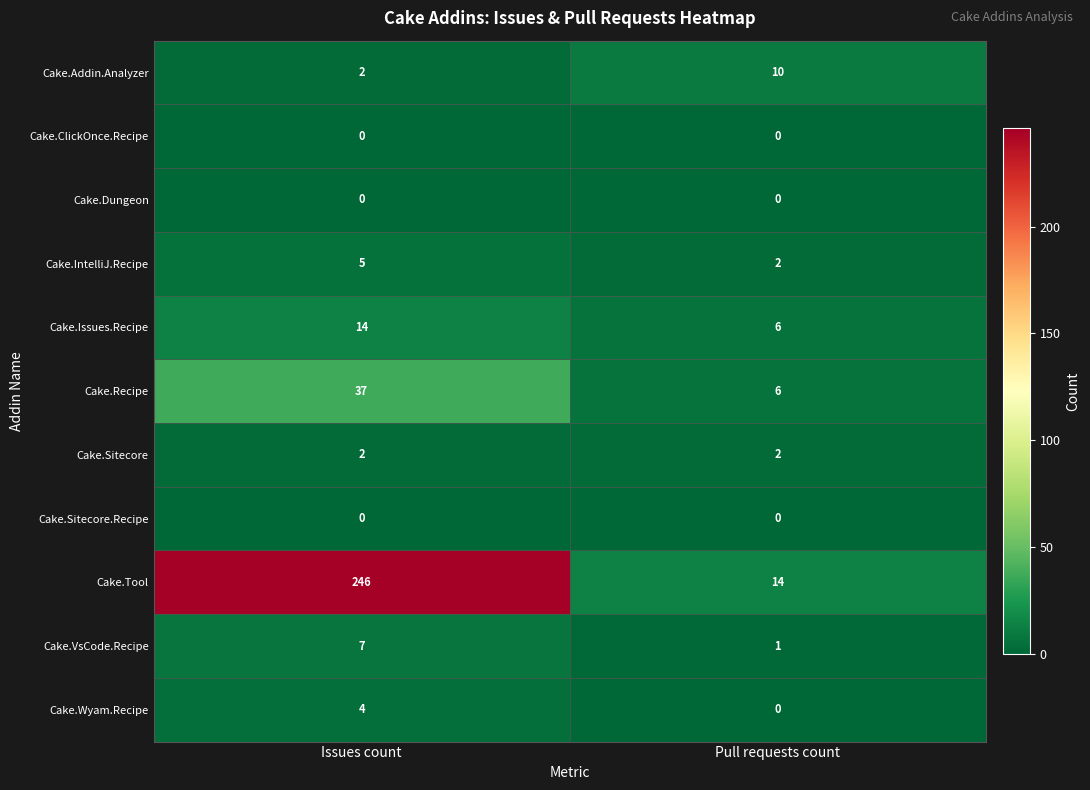

Reading left to right, transcribe all the data shown in this chart.

Cake.Addin.Analyzer: Issues count=2	Pull requests count=10
Cake.ClickOnce.Recipe: Issues count=0	Pull requests count=0
Cake.Dungeon: Issues count=0	Pull requests count=0
Cake.IntelliJ.Recipe: Issues count=5	Pull requests count=2
Cake.Issues.Recipe: Issues count=14	Pull requests count=6
Cake.Recipe: Issues count=37	Pull requests count=6
Cake.Sitecore: Issues count=2	Pull requests count=2
Cake.Sitecore.Recipe: Issues count=0	Pull requests count=0
Cake.Tool: Issues count=246	Pull requests count=14
Cake.VsCode.Recipe: Issues count=7	Pull requests count=1
Cake.Wyam.Recipe: Issues count=4	Pull requests count=0